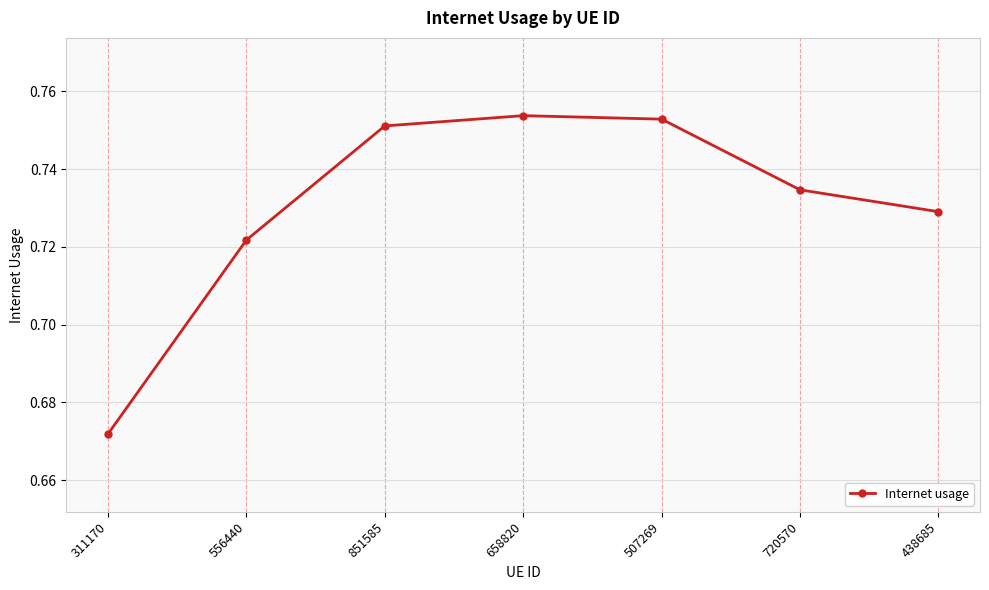

Where is the data nearest to the value 0?

311170